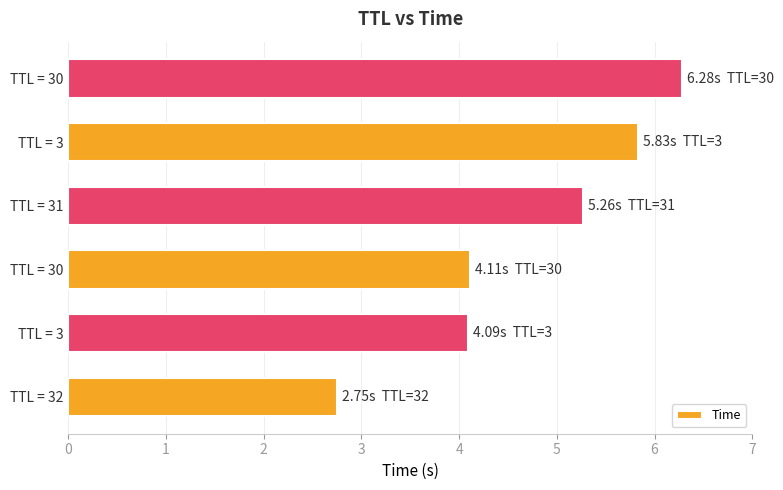

What is the maximum value shown in the chart?

6.3